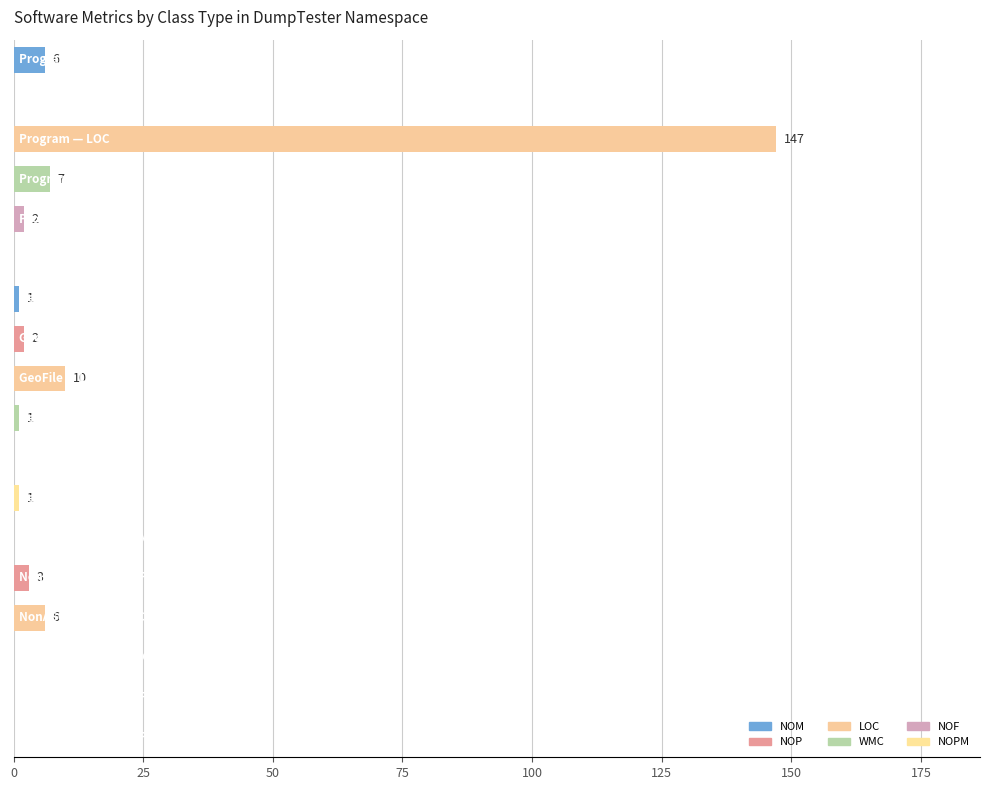

What is the sum of all values?

186